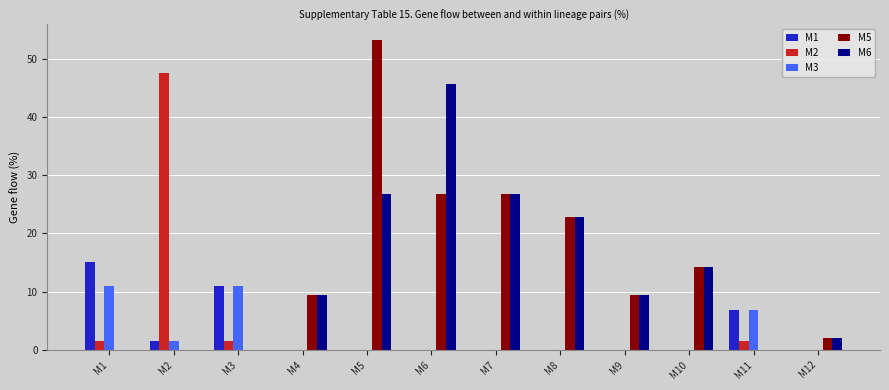

What is the sum of the M3 values at M11 and M9?

6.8